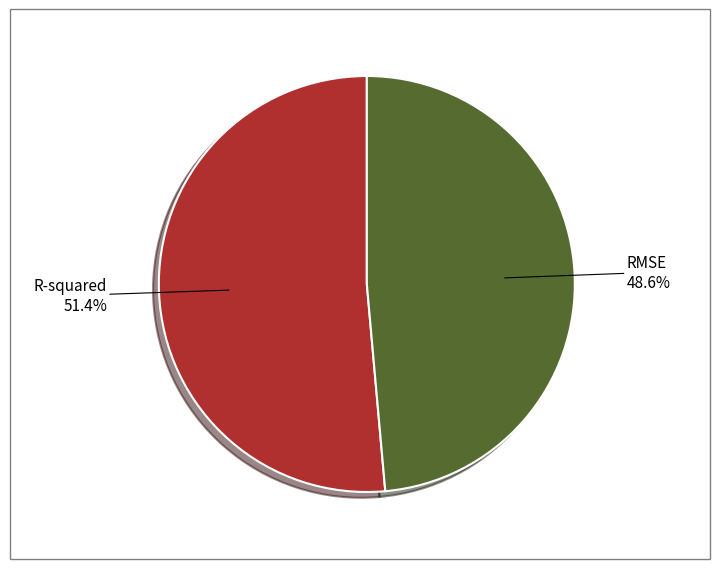

Is there a majority slice in this chart?

Yes